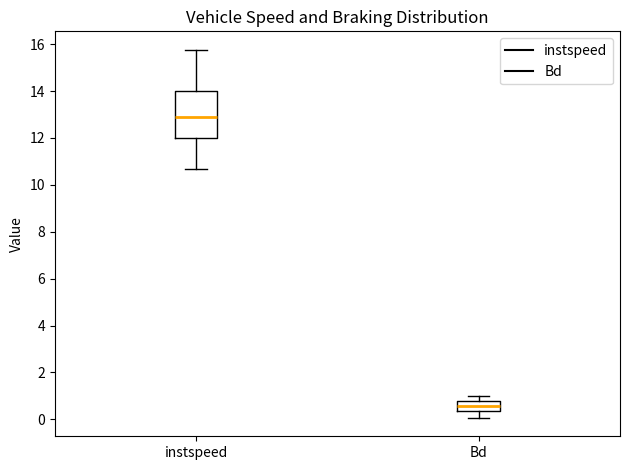

Reading left to right, transcribe this box plot: for each box, give where its median line is, the range the box spans, and where its two whiskers end, as read against the y-axis. The values are not printed on the chart, so give them approximately, as read against the axis.

instspeed: median 13.0, box 12.0 to 14.0, whiskers 10.6 to 15.8
Bd: median 0.6, box 0.4 to 0.8, whiskers 0.0 to 1.0